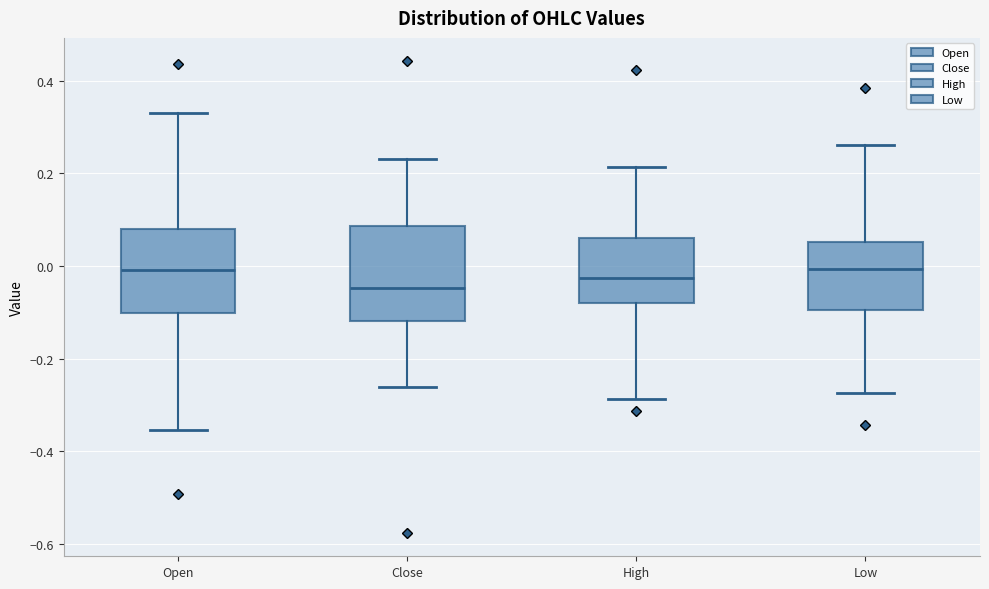

Which box has the lowest median line?

Close